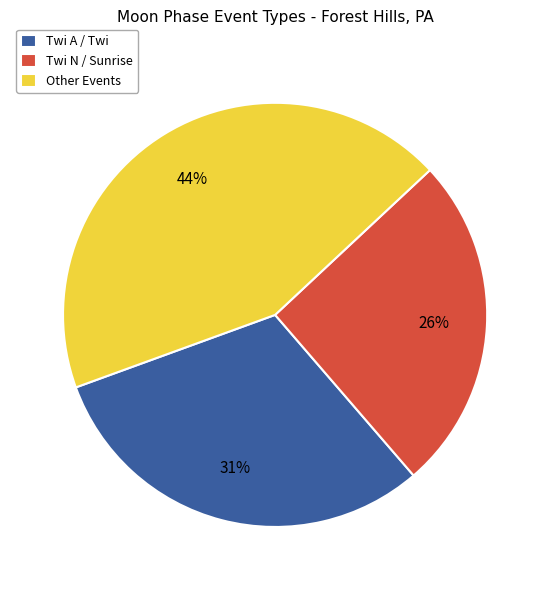

Is it true that Twi N / Sunrise is 26% of the pie?

True